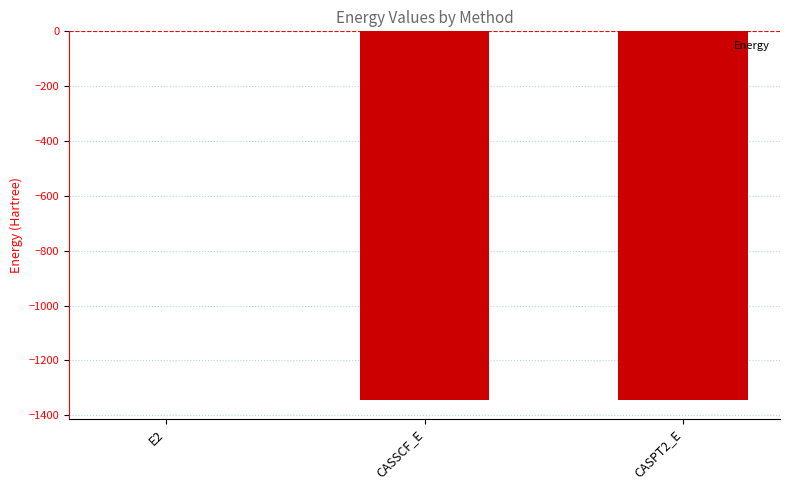

The chart shows a value of -1345.4 at CASSCF_E. True or false?

True